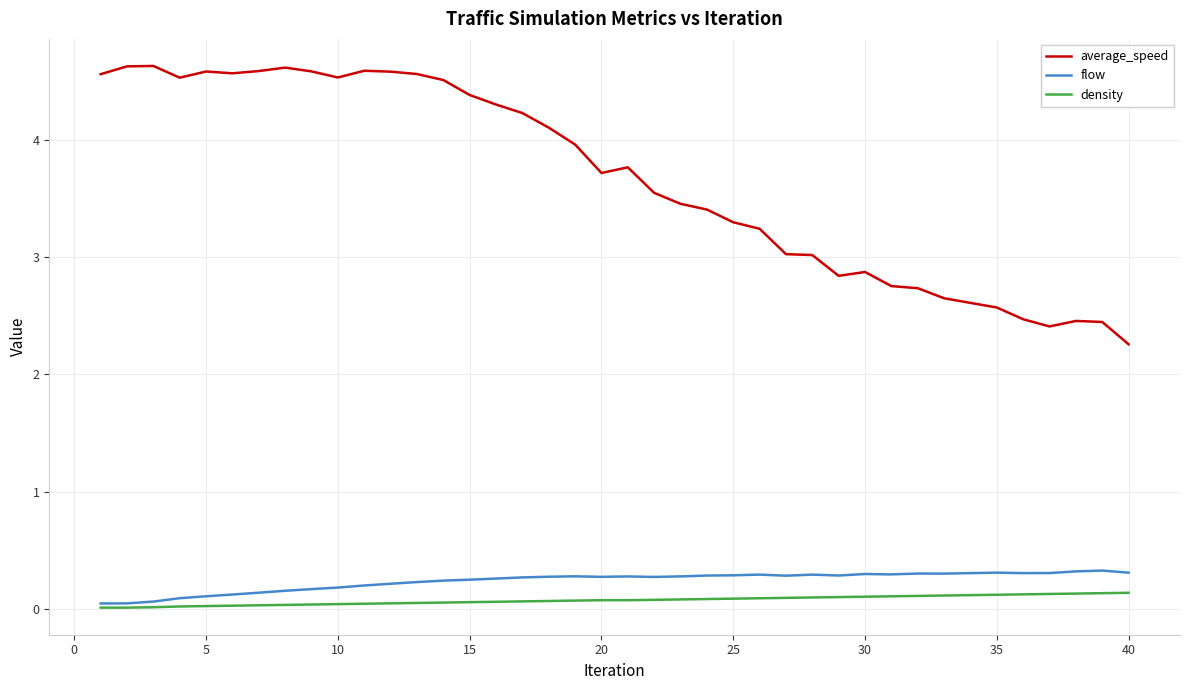

True or false: density and average_speed cross at least once.

False